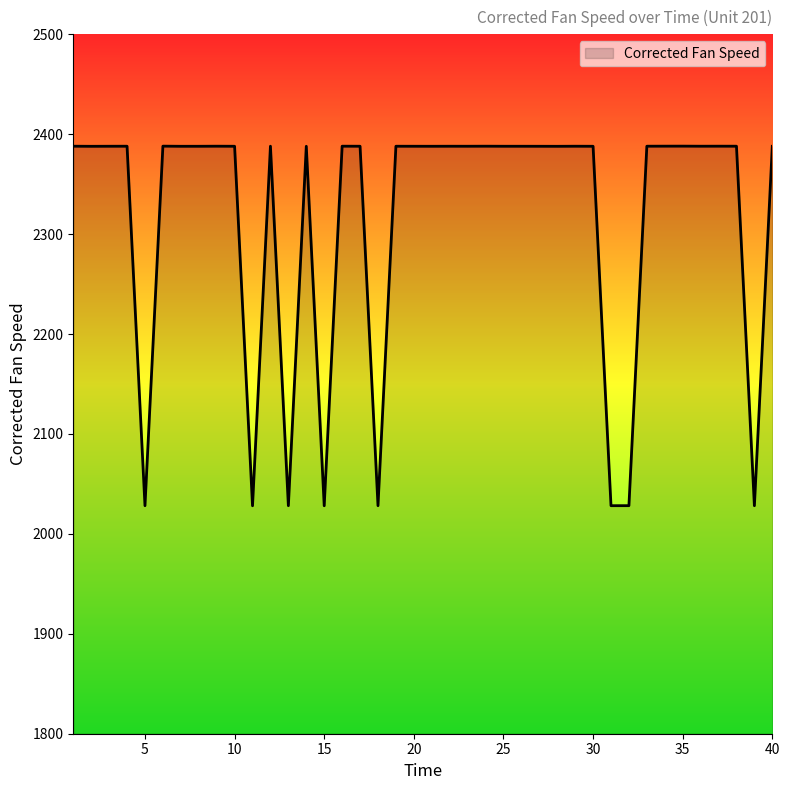

What is the smallest value displayed?

2028.2